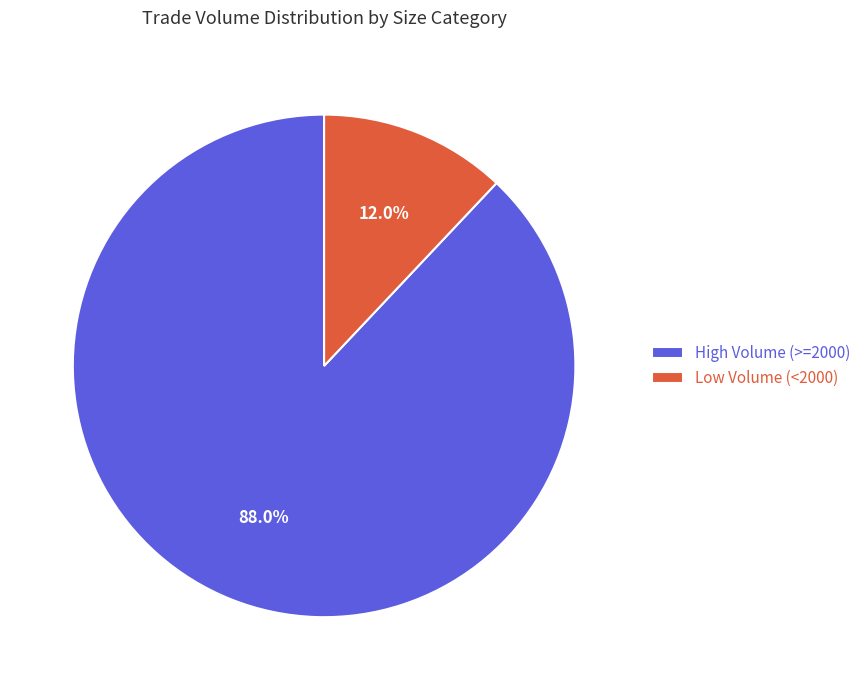

How many slices are in this pie chart?

2